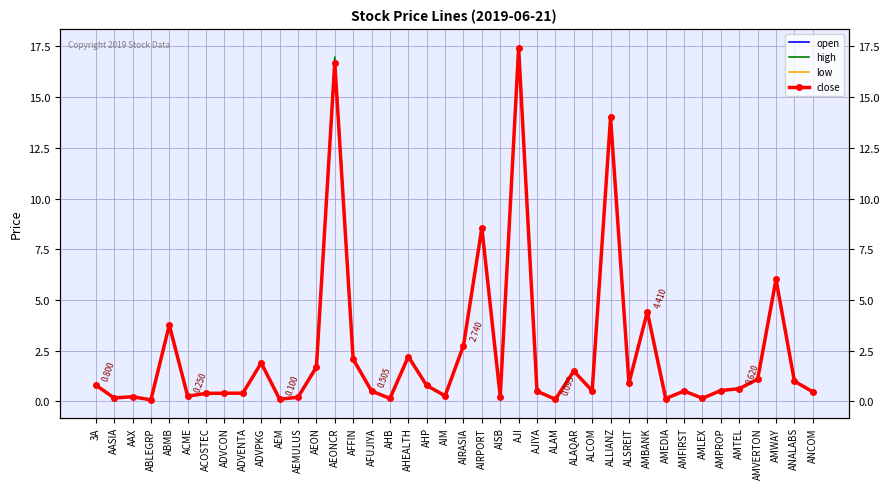

Which series has the largest total across all categories?

high